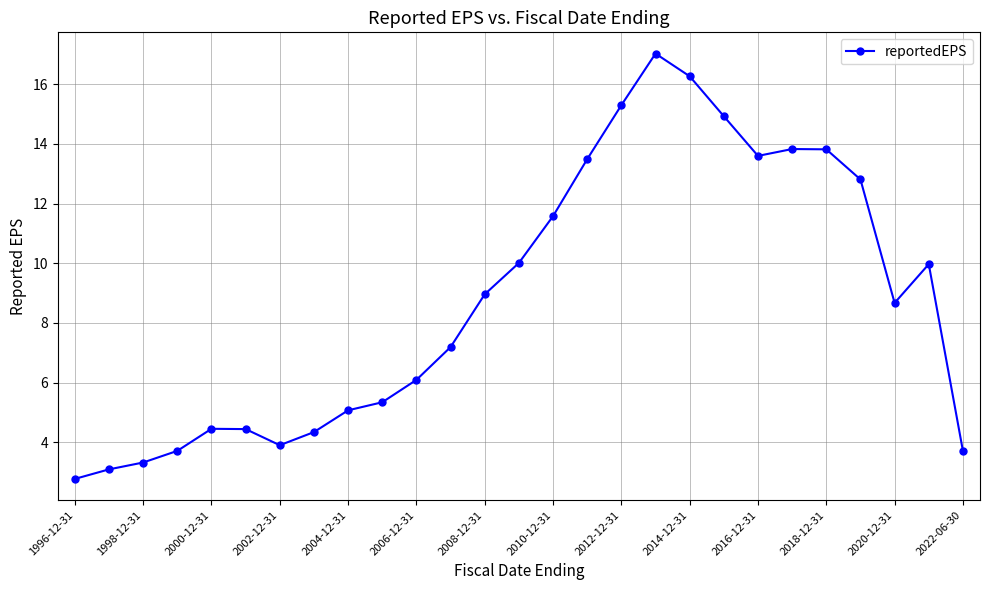

What is the sum of all values?

237.7